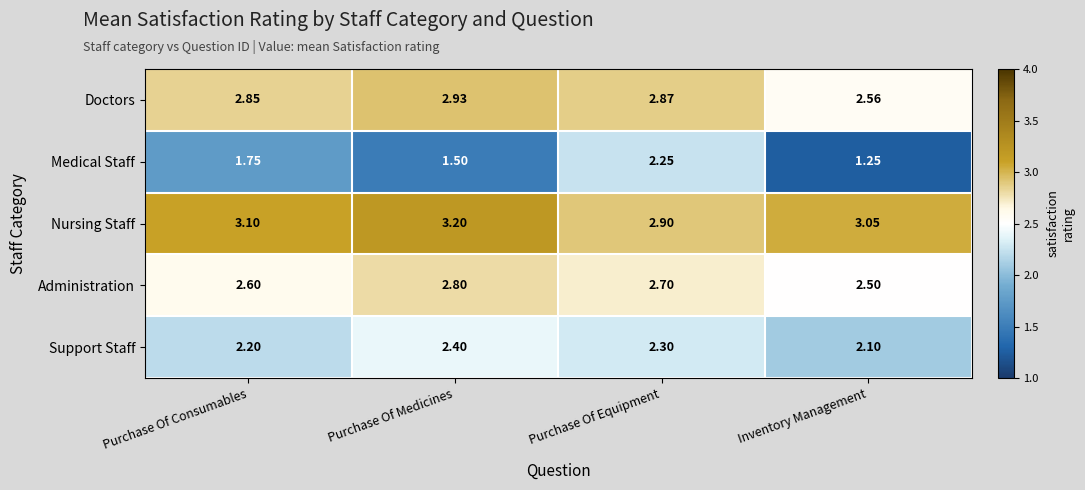

List the series in order of their peak value, highest first.

Nursing Staff, Doctors, Administration, Support Staff, Medical Staff